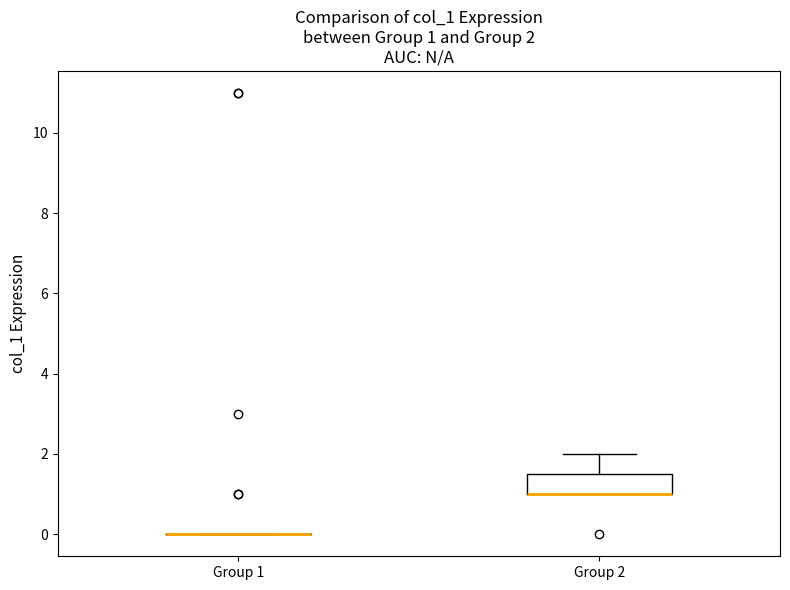

Comparing the boxes themselves (not the whiskers), which one is the tallest?

Group 2